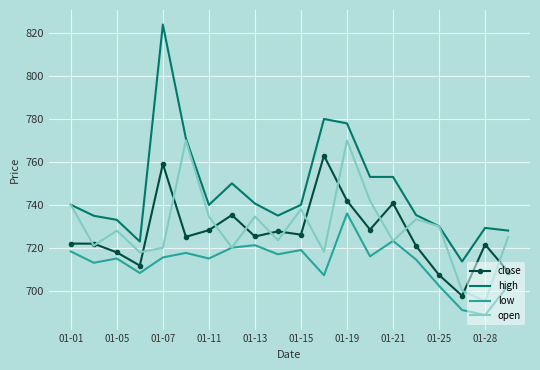

What is the highest value of the low series?

736.0